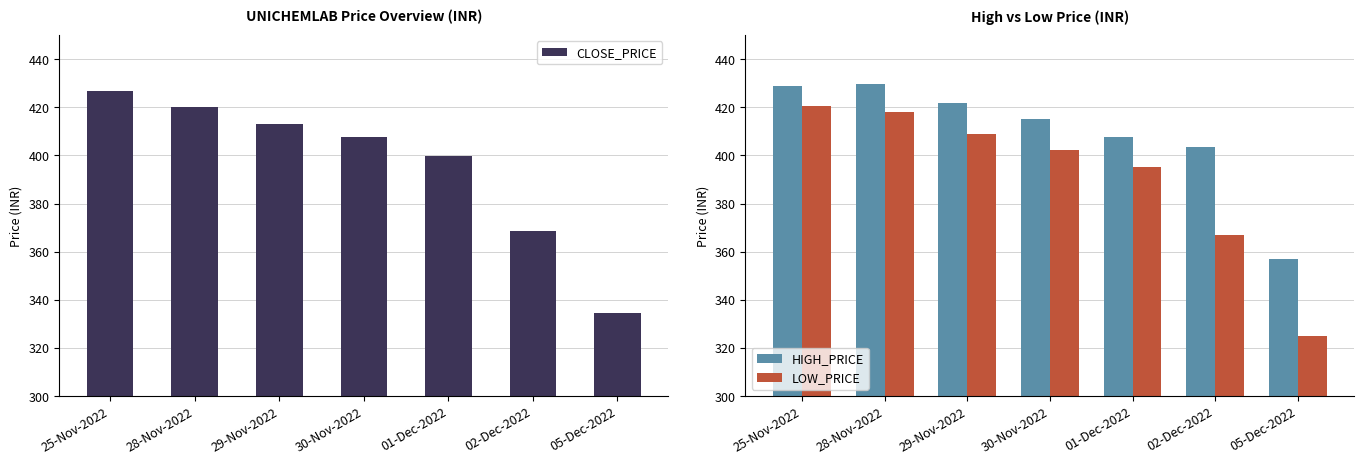

What is the greatest value displayed?

429.8